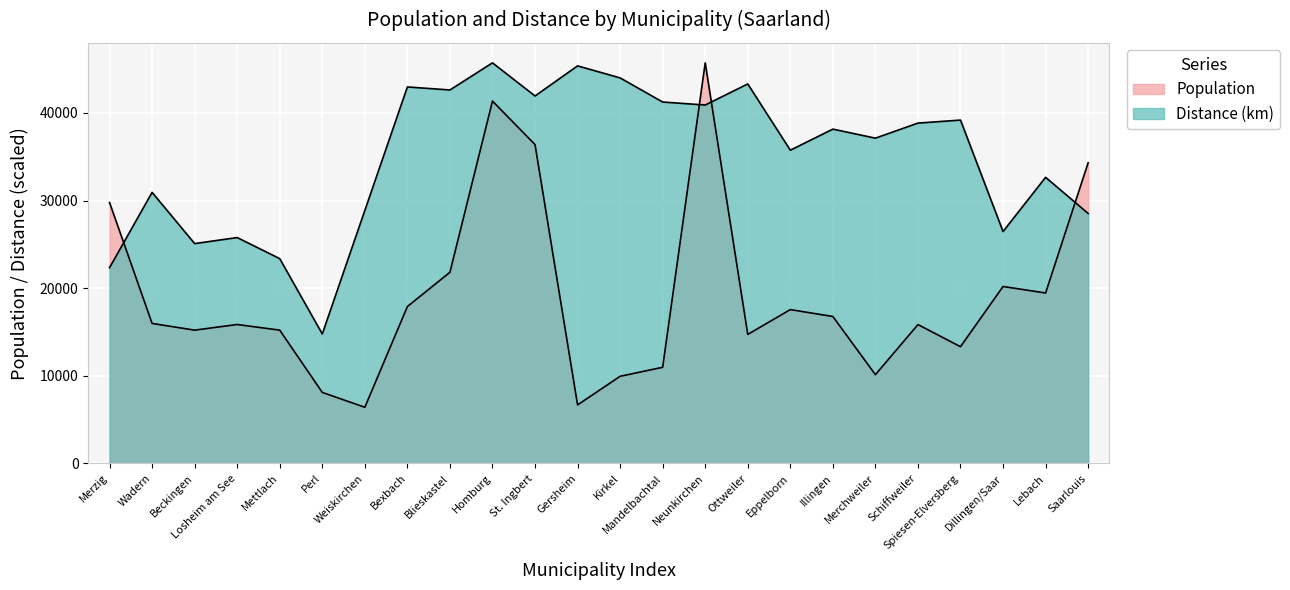

What is the total value across all series at Neunkirchen?

86631.2